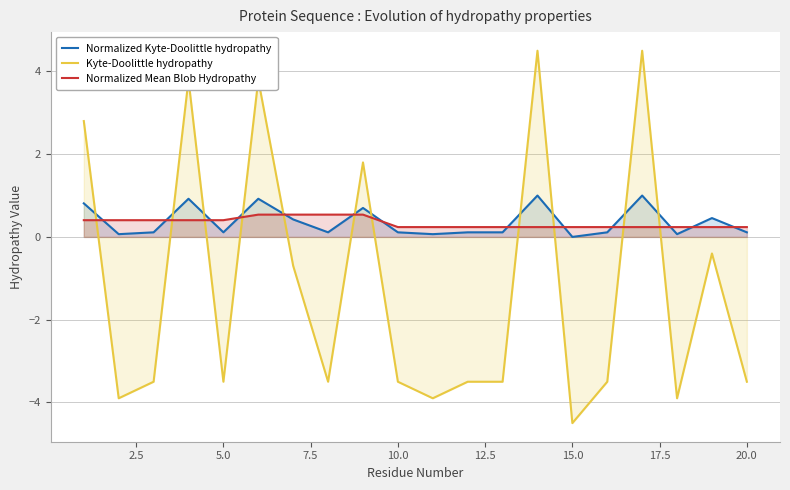

What is the sum of all Kyte-Doolittle hydropathy values?

-24.1